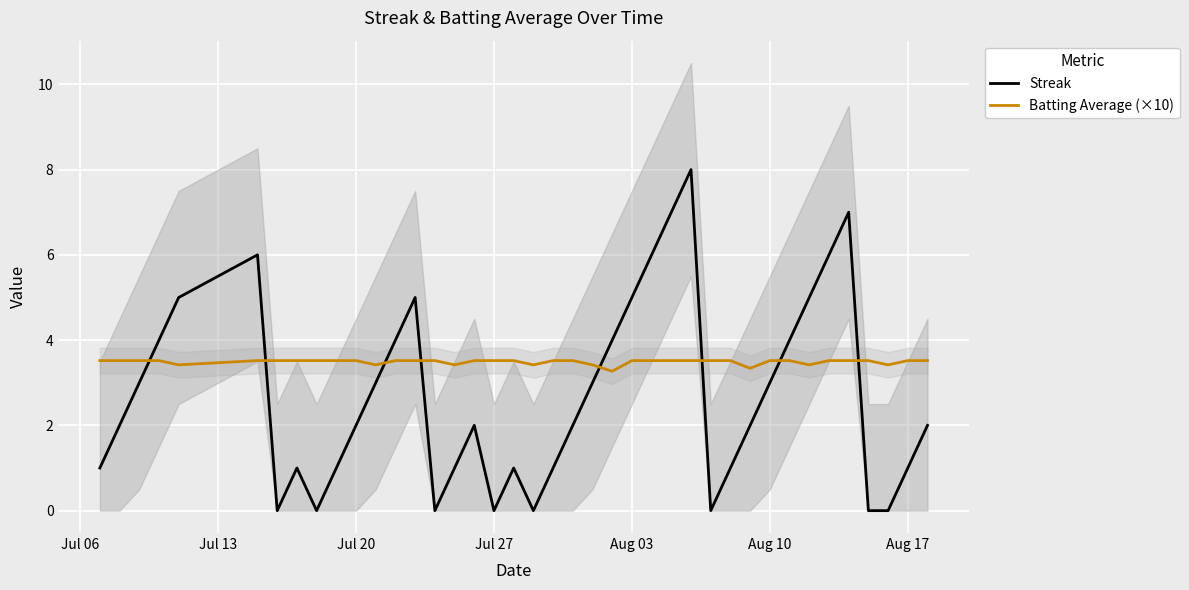

What is the difference between the second highest and minimum values in the Batting Average (×10) series?

0.2